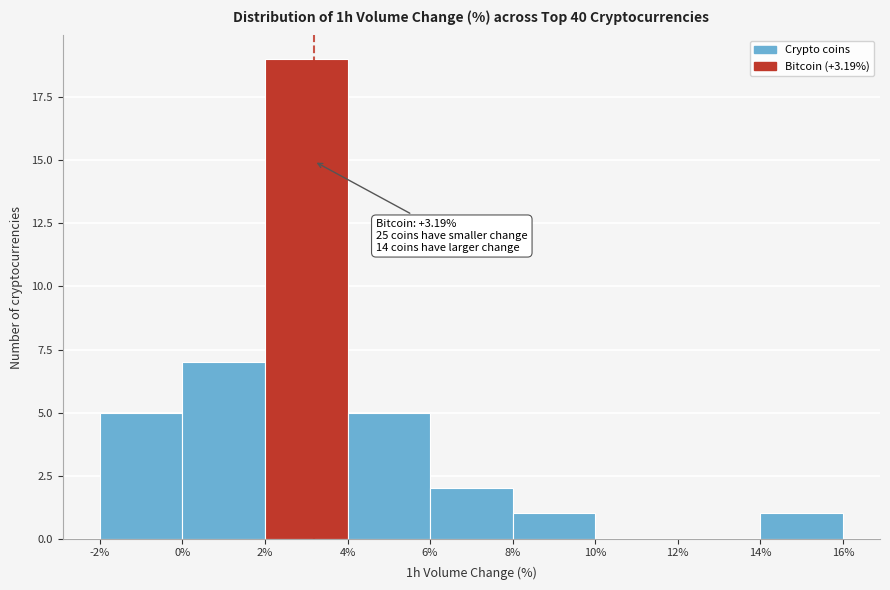

Over which range of the x-axis is the bar tallest?

2% to 4%